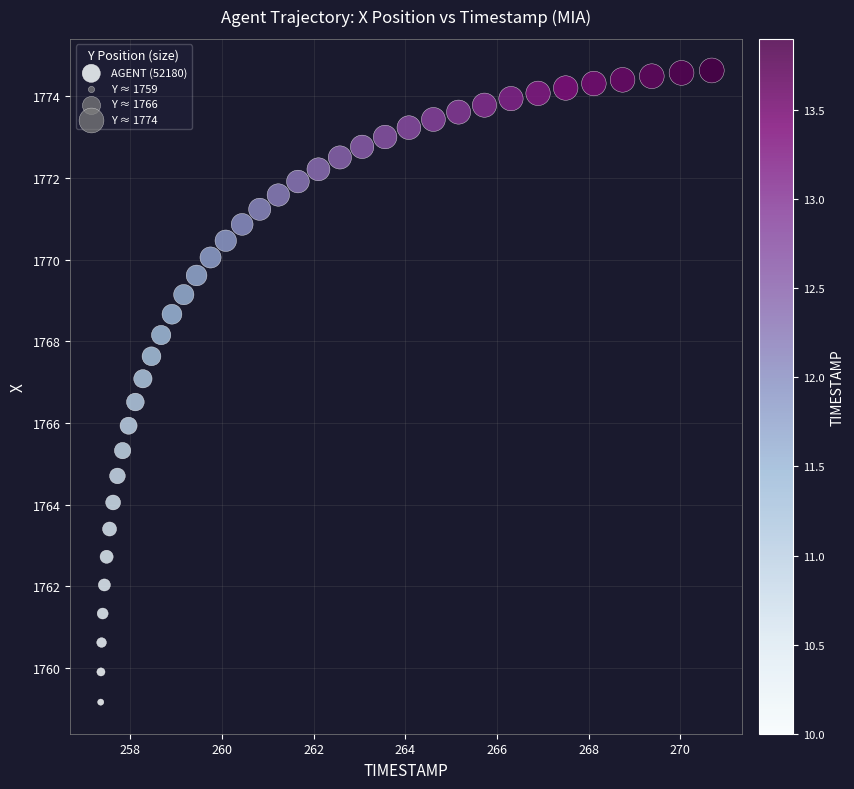

What is the range of X values (max minus min)?

13.3